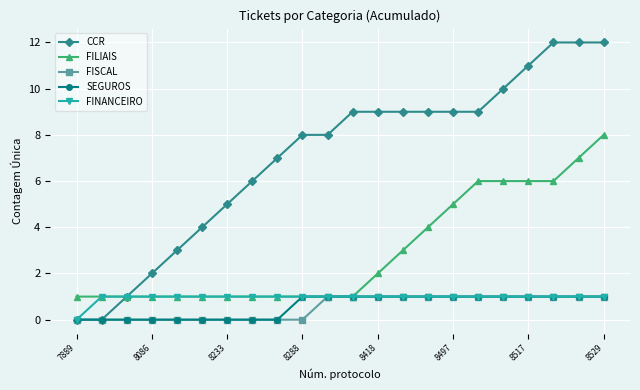

How many data points does each series have?

22